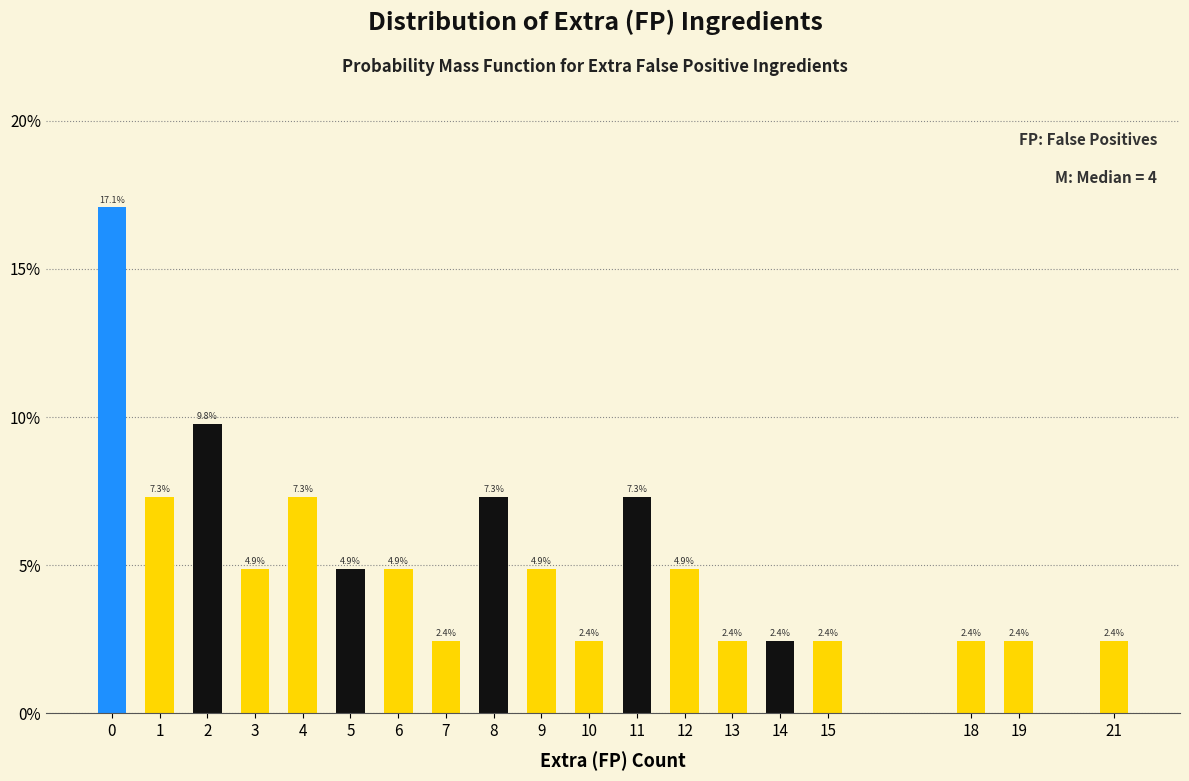

Reading left to right, list all the values displayed in this chart.

17.1	7.3	9.8	4.9	7.3	4.9	4.9	2.4	7.3	4.9	2.4	7.3	4.9	2.4	2.4	2.4	2.4	2.4	2.4